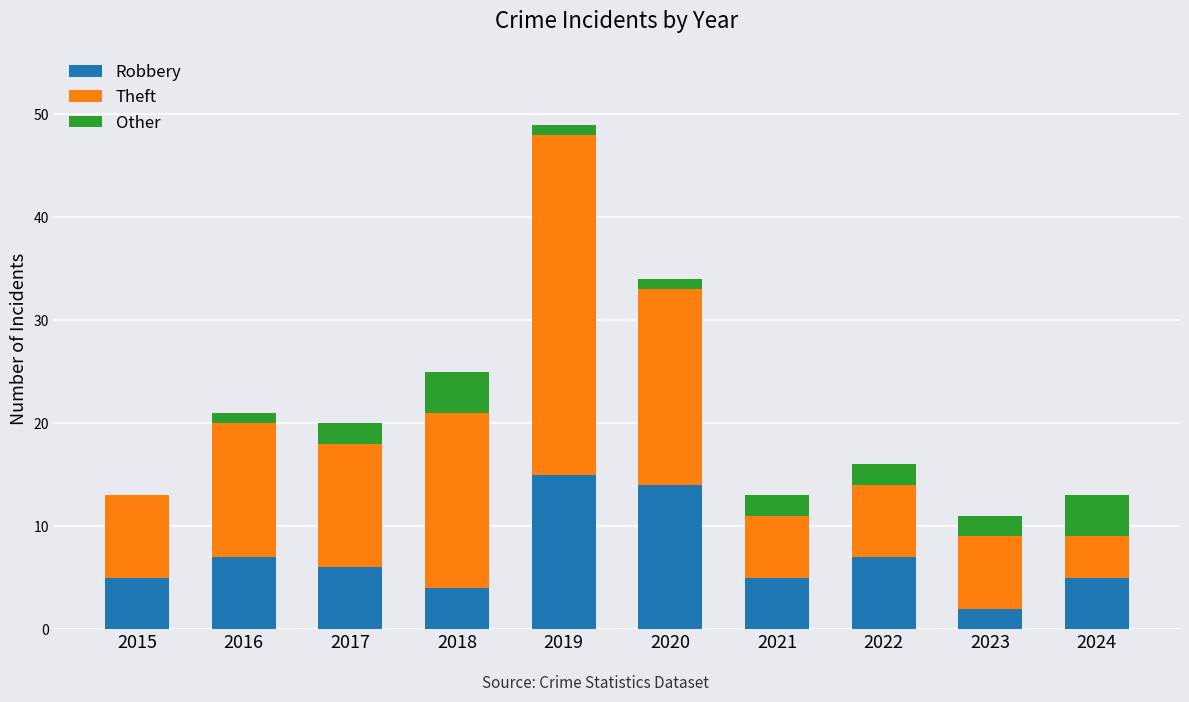

Are the bars grouped side by side (vs. stacked)?

No